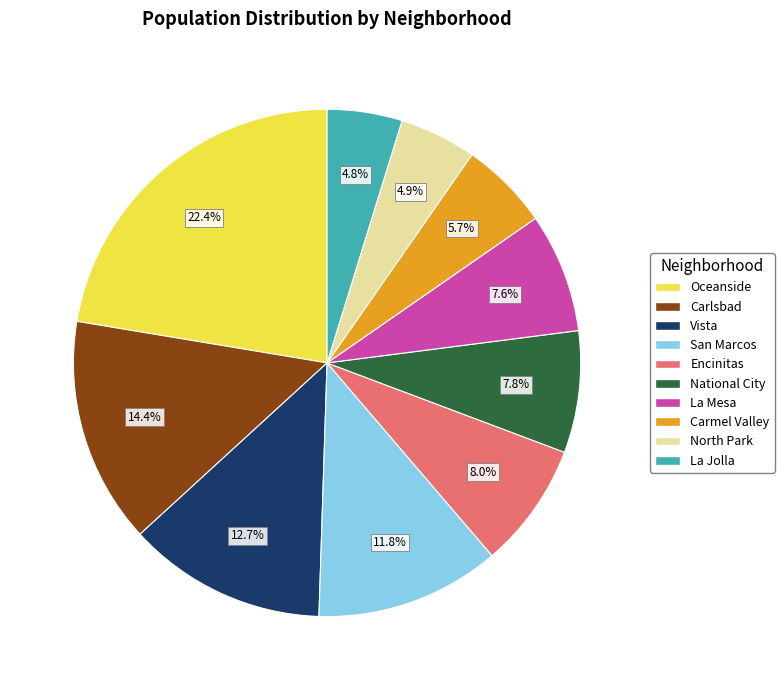

Which slice is the largest?

Oceanside